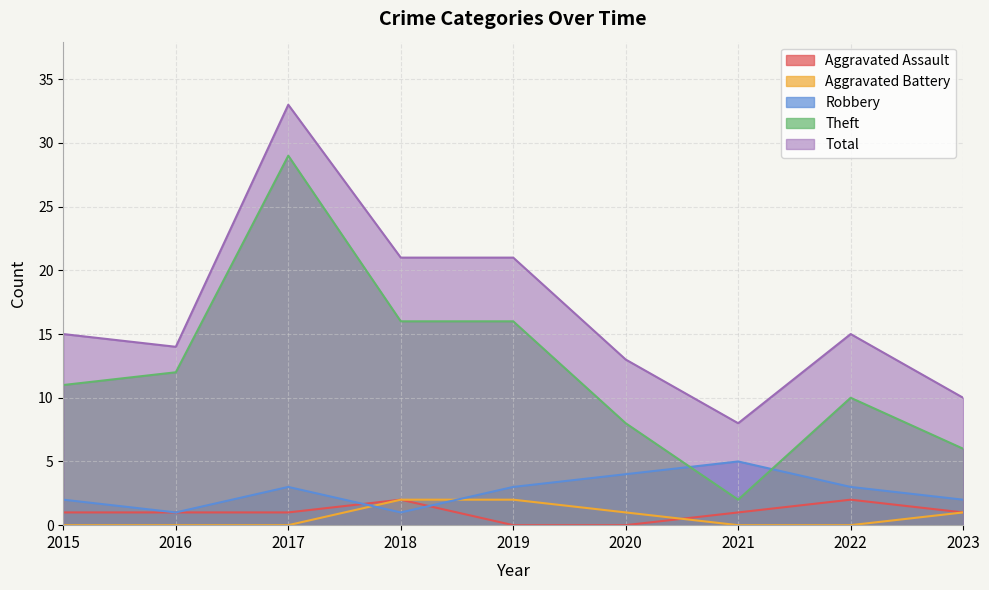

Reading left to right, extract all data points from this chart.

Aggravated Assault: 2015=1	2016=1	2017=1	2018=2	2019=0	2020=0	2021=1	2022=2	2023=1
Aggravated Battery: 2015=0	2016=0	2017=0	2018=2	2019=2	2020=1	2021=0	2022=0	2023=1
Robbery: 2015=2	2016=1	2017=3	2018=1	2019=3	2020=4	2021=5	2022=3	2023=2
Theft: 2015=11	2016=12	2017=29	2018=16	2019=16	2020=8	2021=2	2022=10	2023=6
Total: 2015=15	2016=14	2017=33	2018=21	2019=21	2020=13	2021=8	2022=15	2023=10